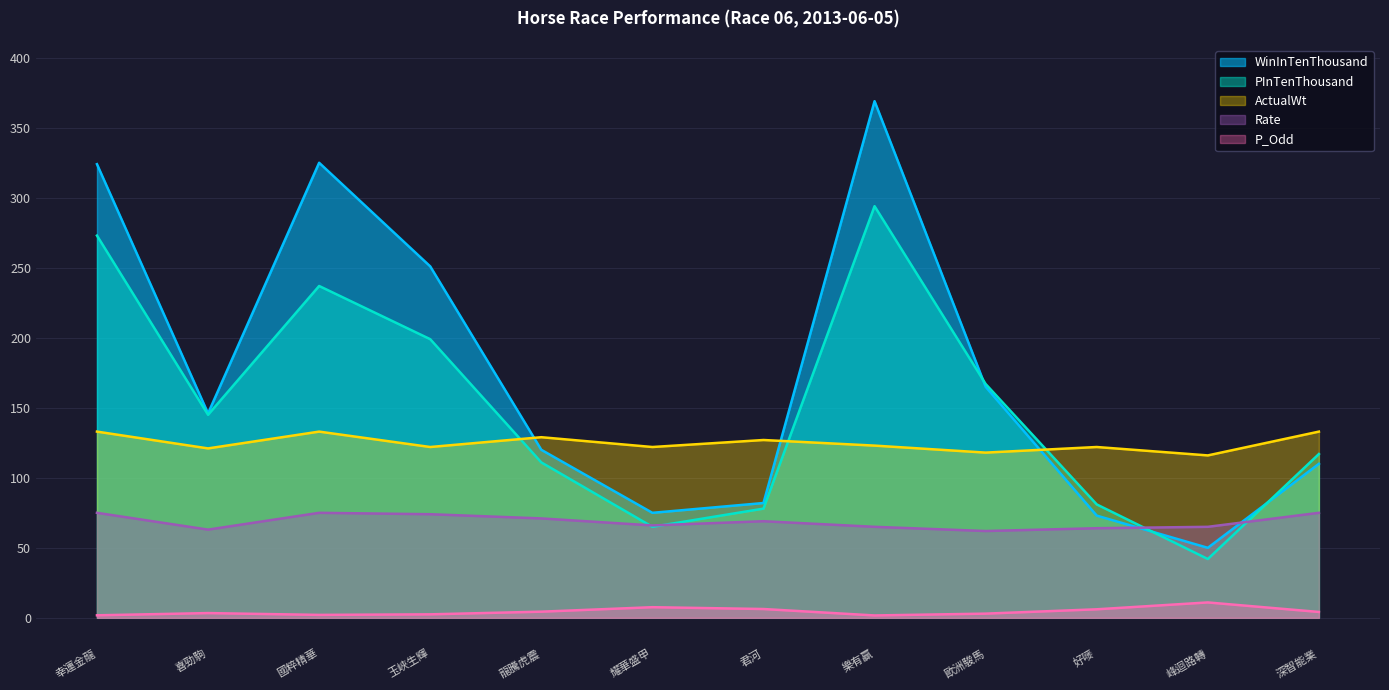

What is the label of the 8th point from the right?

龍騰虎震